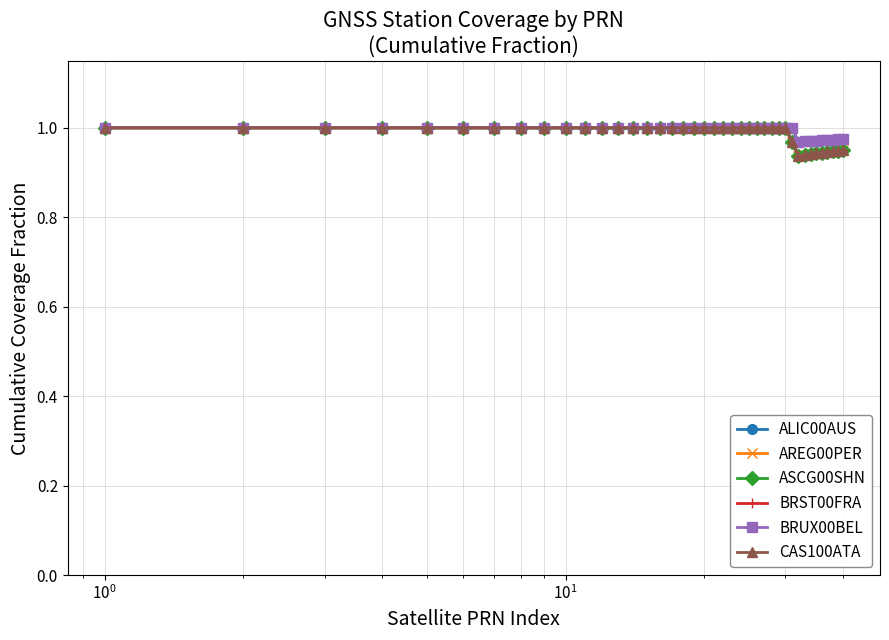

Is this an area chart (filled region under the line)?

No